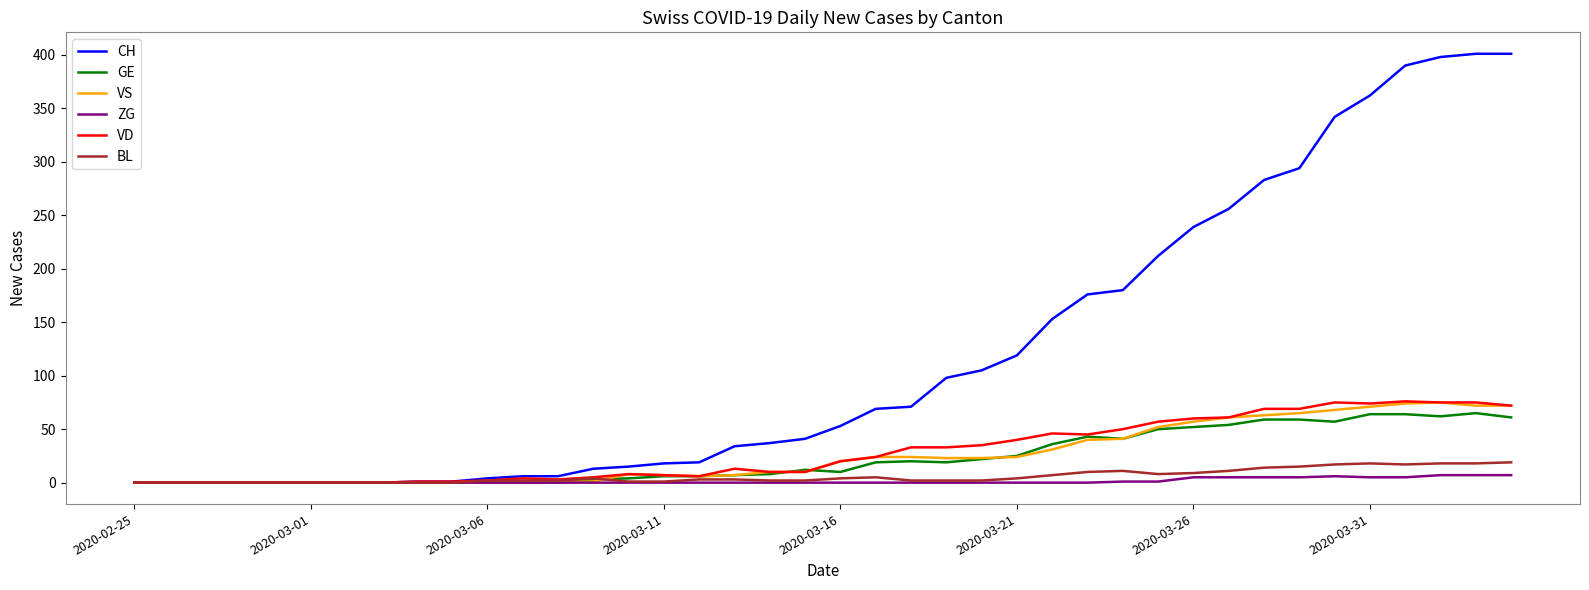

Which series has the largest range (max minus min)?

CH